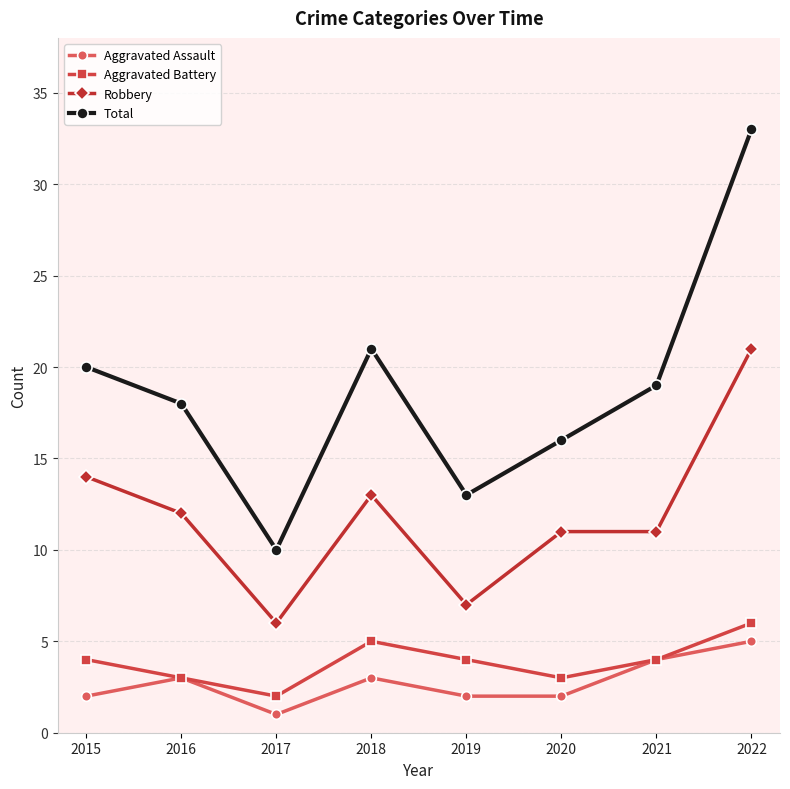

How many data points does each series have?

8